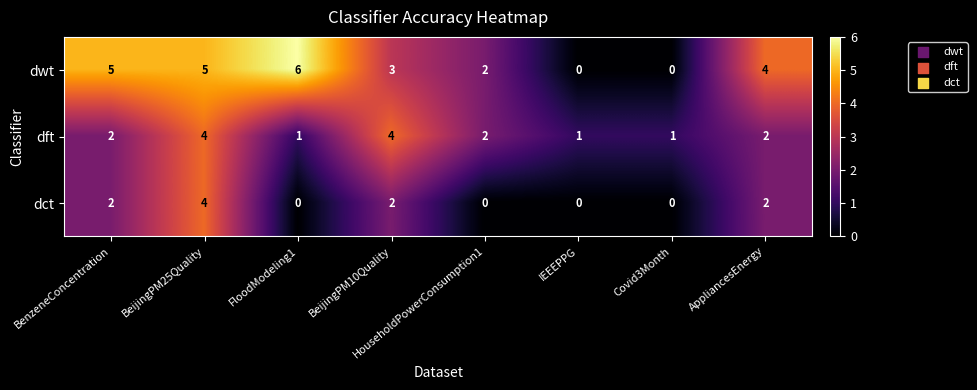

What is the greatest value displayed?

6